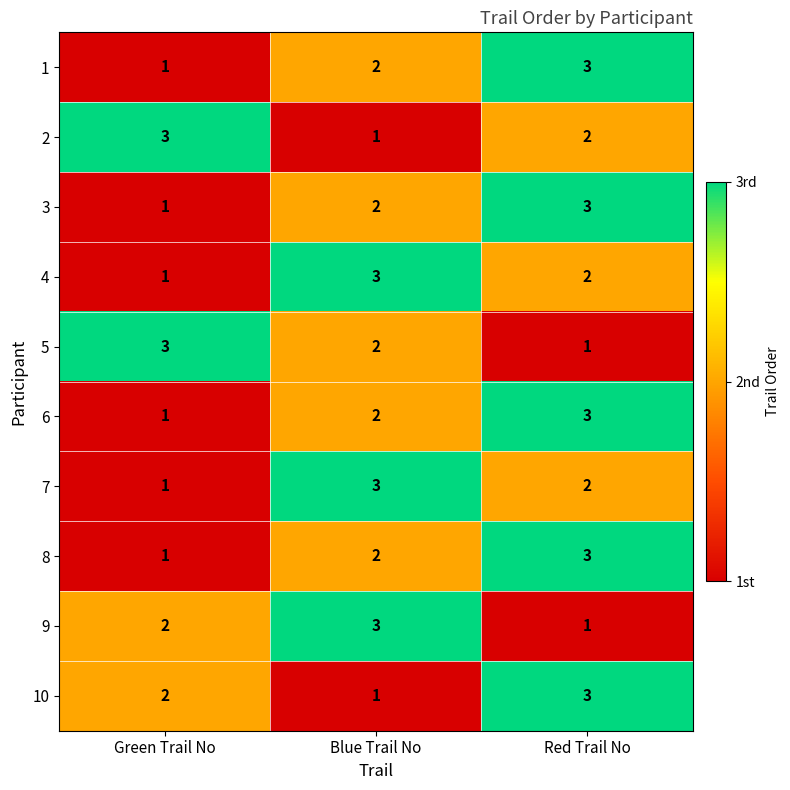

True or false: 4 has a value of 3 at Blue Trail No.

True